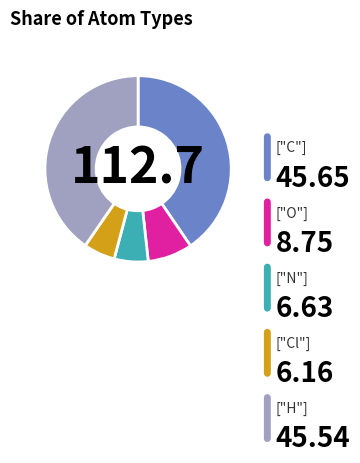

Does any single category account for the majority?

No